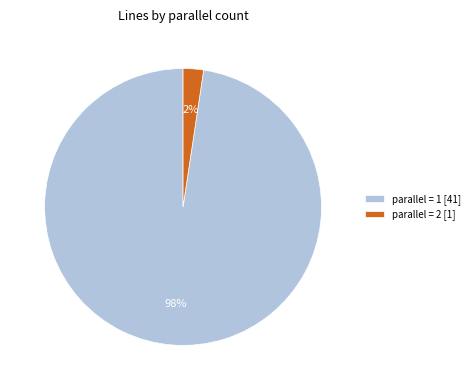

Which has a higher value, parallel = 2 [1] or parallel = 1 [41]?

parallel = 1 [41]